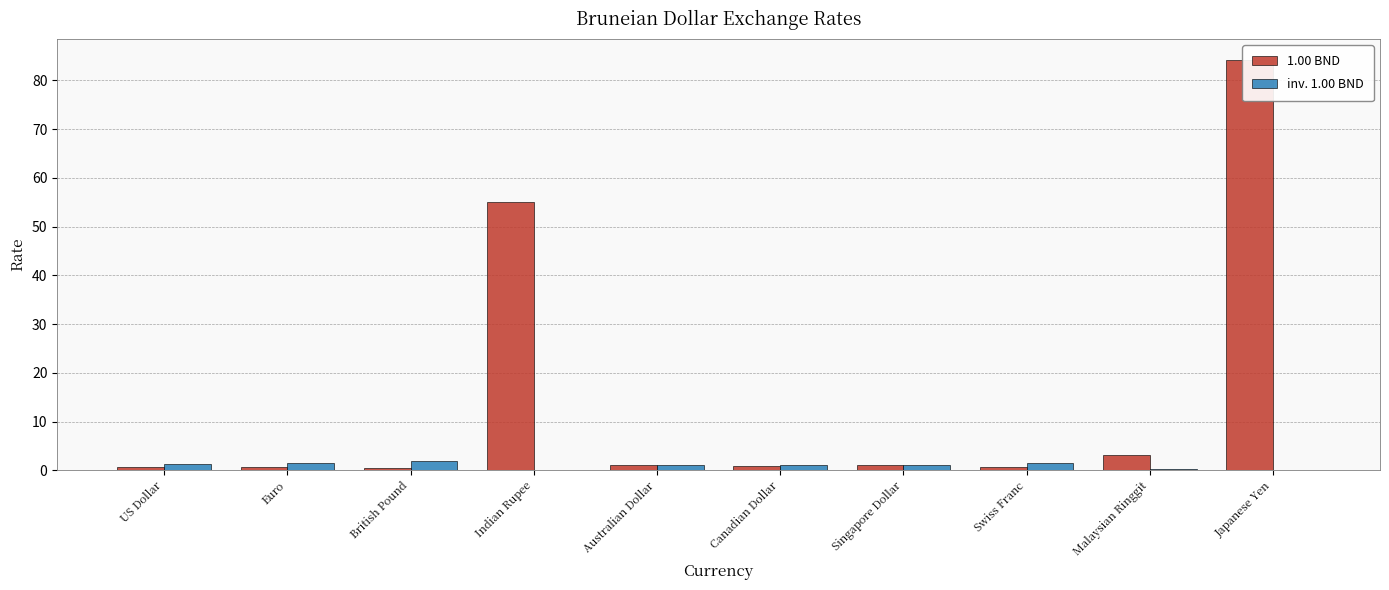

Which series has the largest range (max minus min)?

1.00 BND